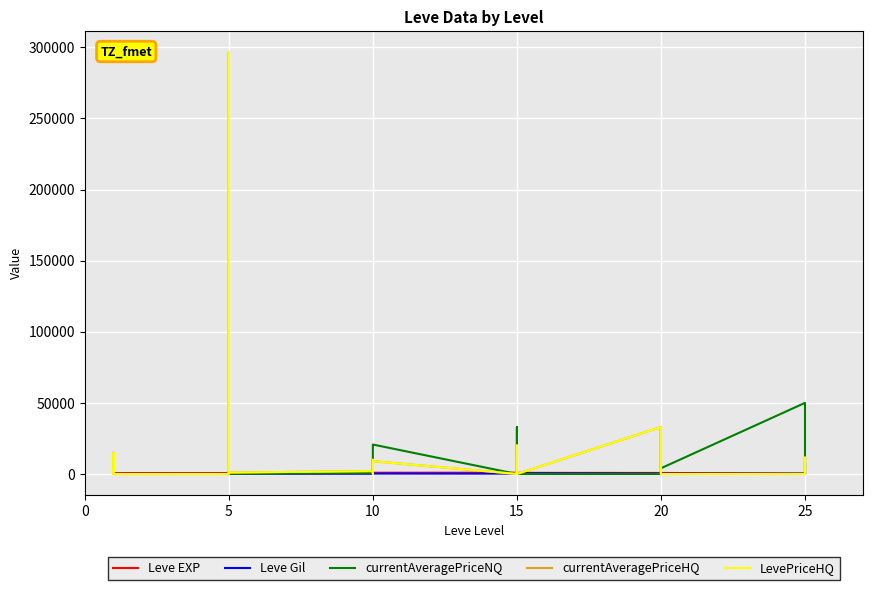

List the series in order of their peak value, lowest first.

Leve Gil, Leve EXP, currentAveragePriceNQ, currentAveragePriceHQ, LevePriceHQ